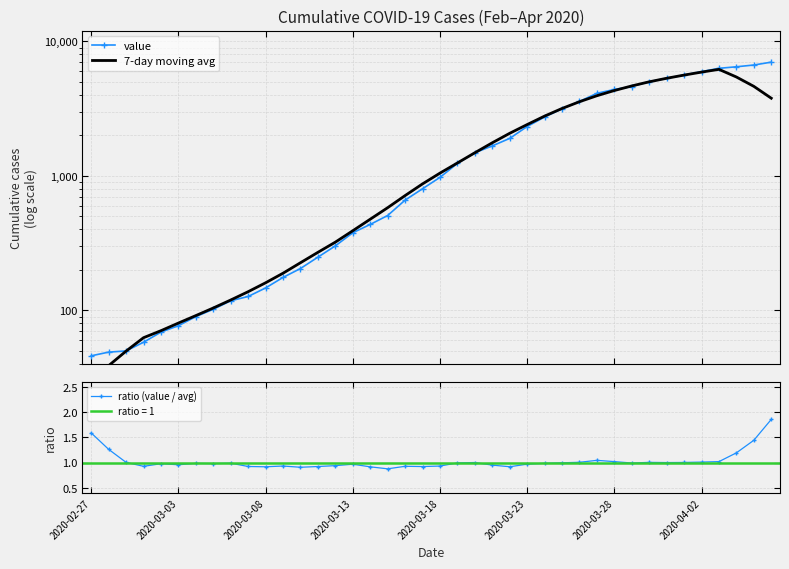

True or false: 7-day moving avg has a value of 1163.7 at 32.

False